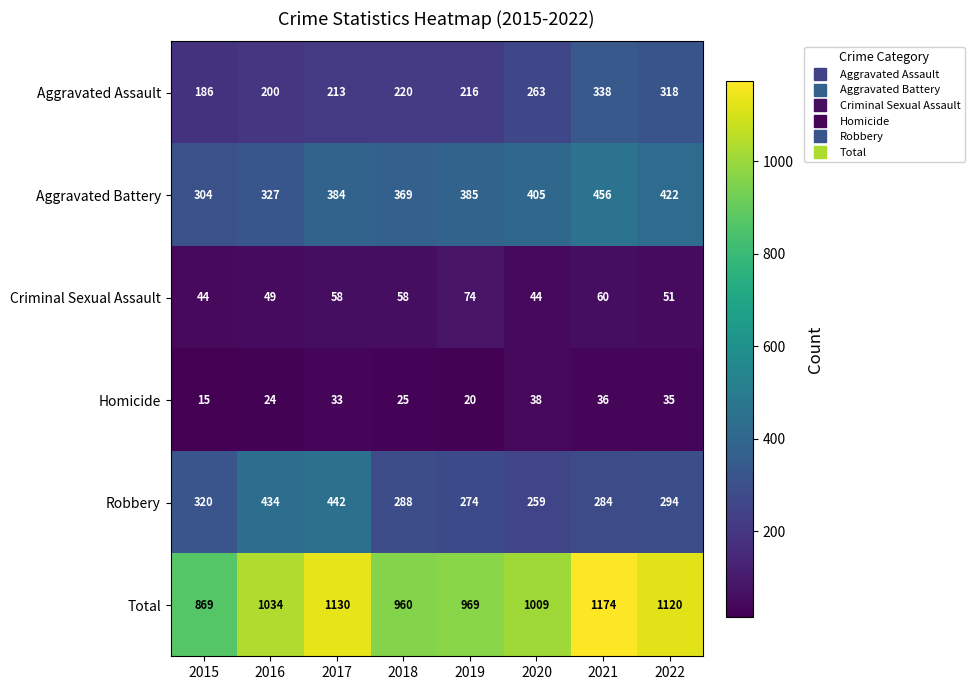

What is the difference between the second highest and second lowest values in the Aggravated Assault series?

118